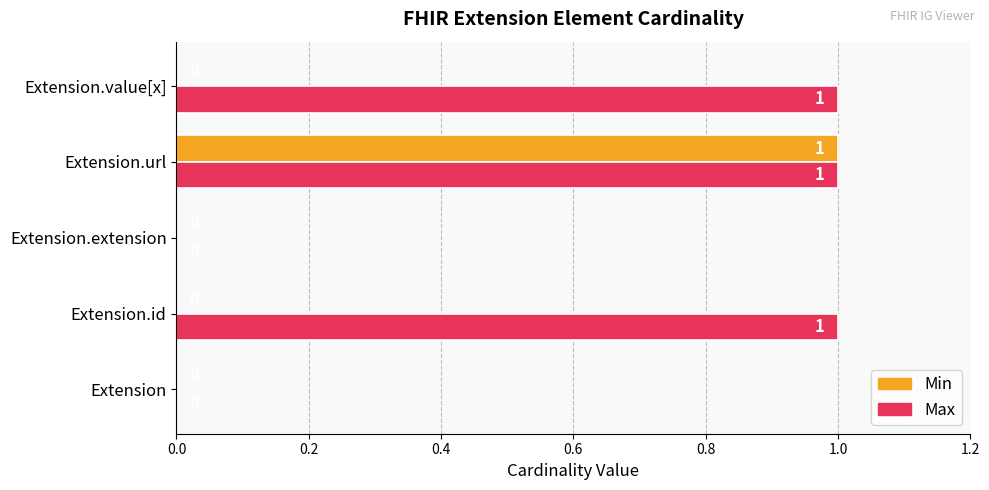

Which series has the largest total across all categories?

Max